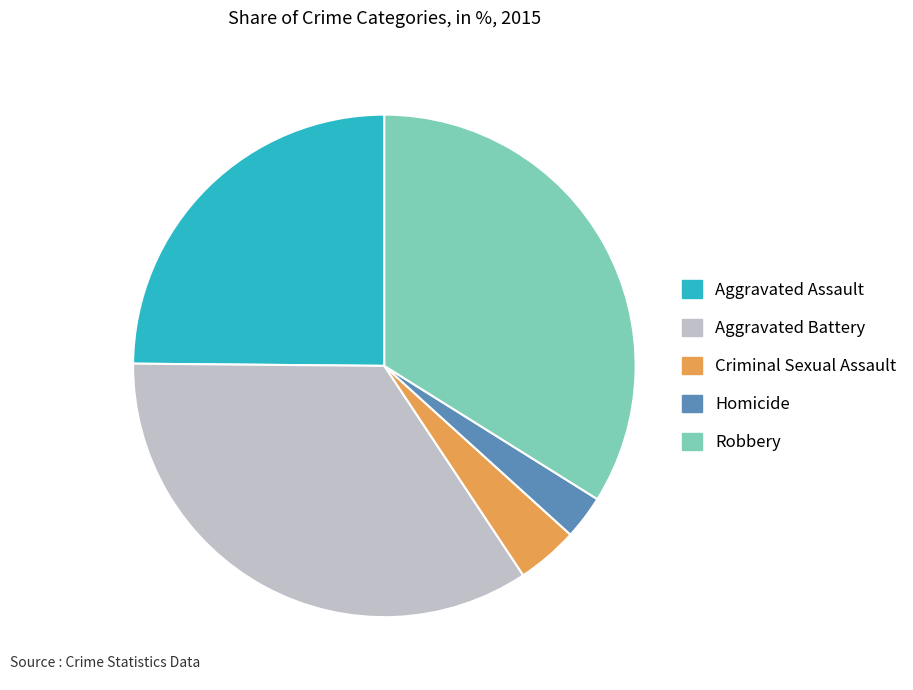

Does any single category account for the majority?

No